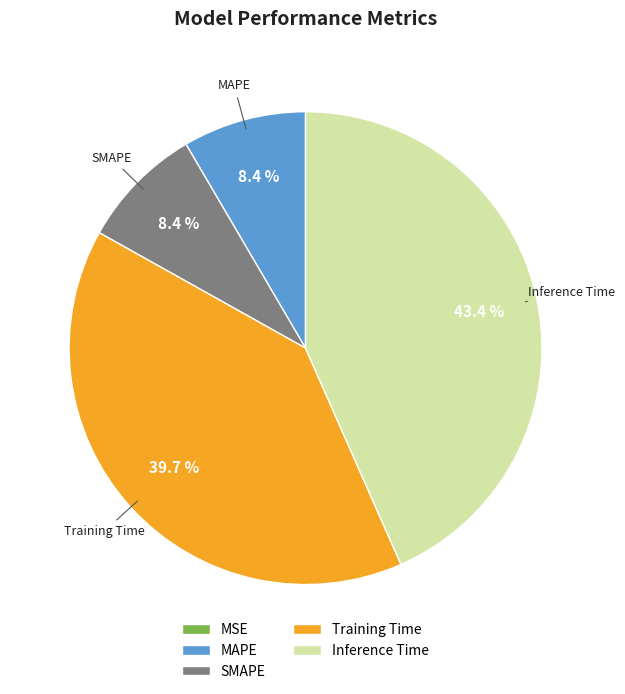

Does SMAPE account for over 50% of the chart?

No